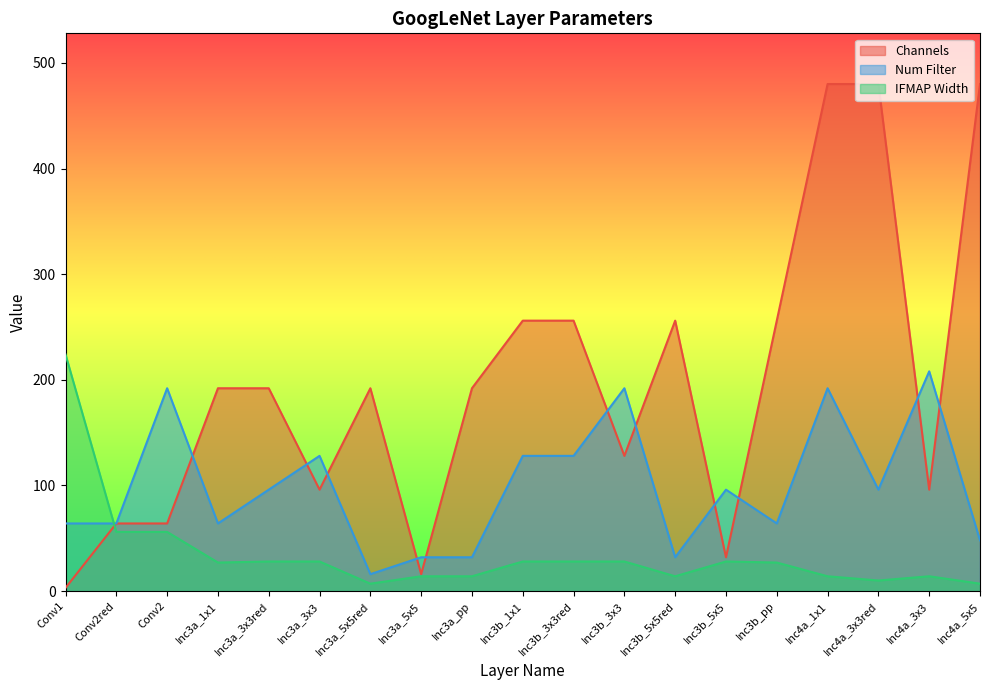

The Channels series shows 192 at Inc3a_3x3red. True or false?

True